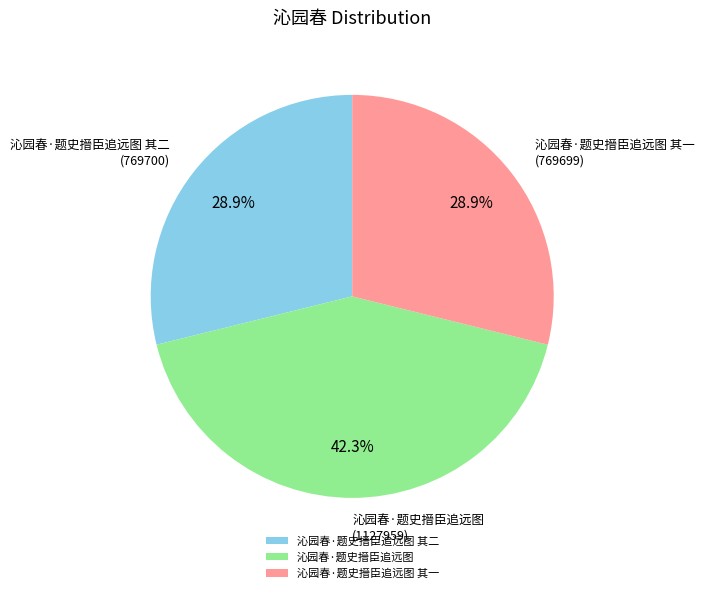

How many segments does this pie chart have?

3